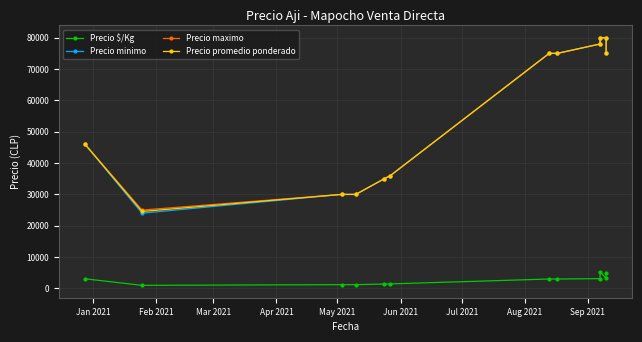

True or false: Precio $/Kg and Precio promedio ponderado cross at least once.

False